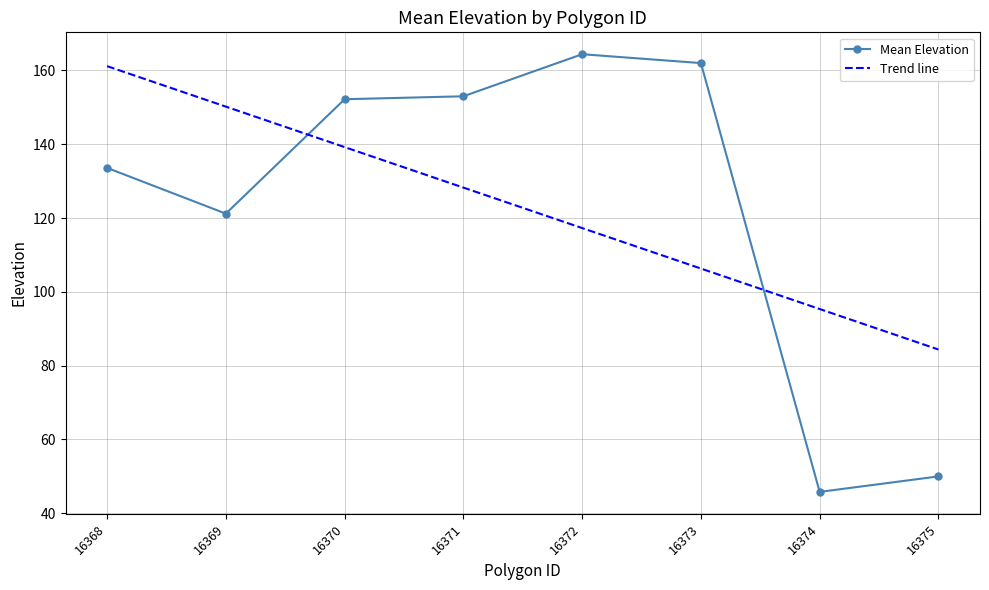

What is the minimum value shown in the chart?

45.8